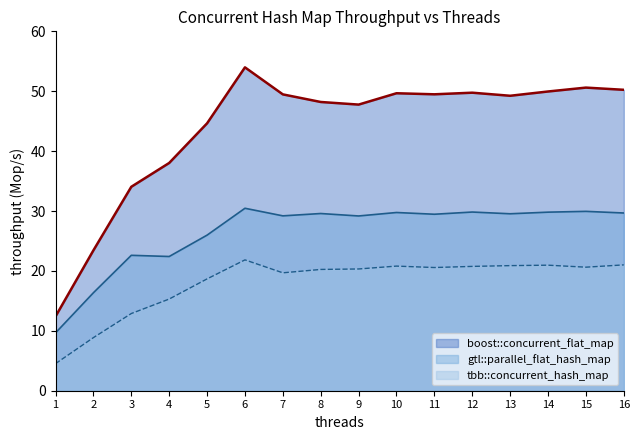

What is the value of the tbb::concurrent_hash_map point at the 7th from the left?

19.7